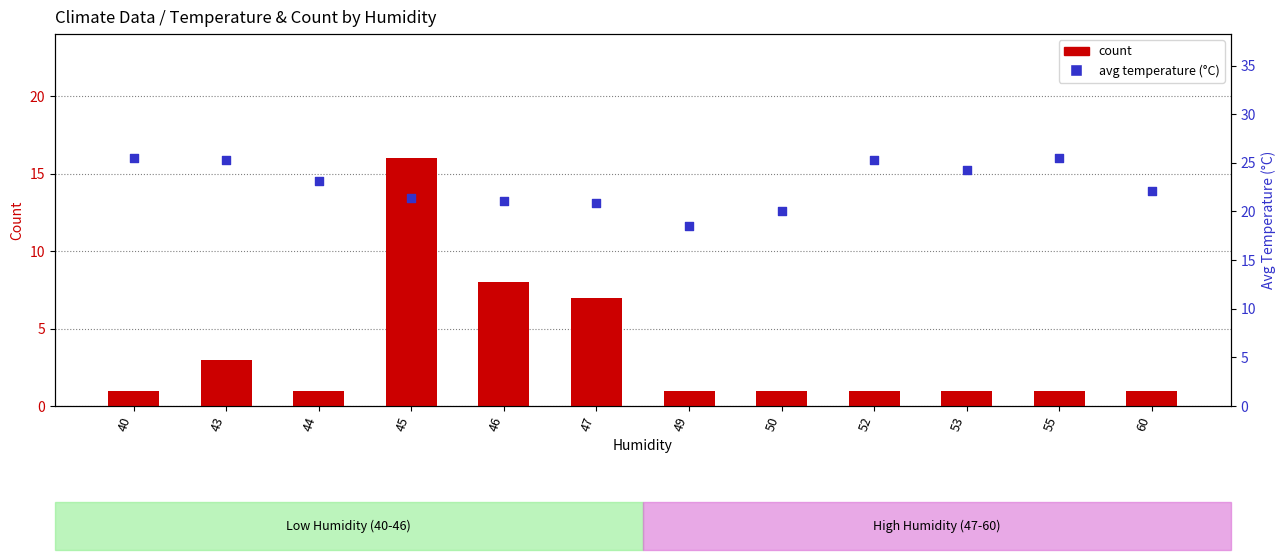

Which series reaches the maximum Y coordinate?

avg temperature (°C)